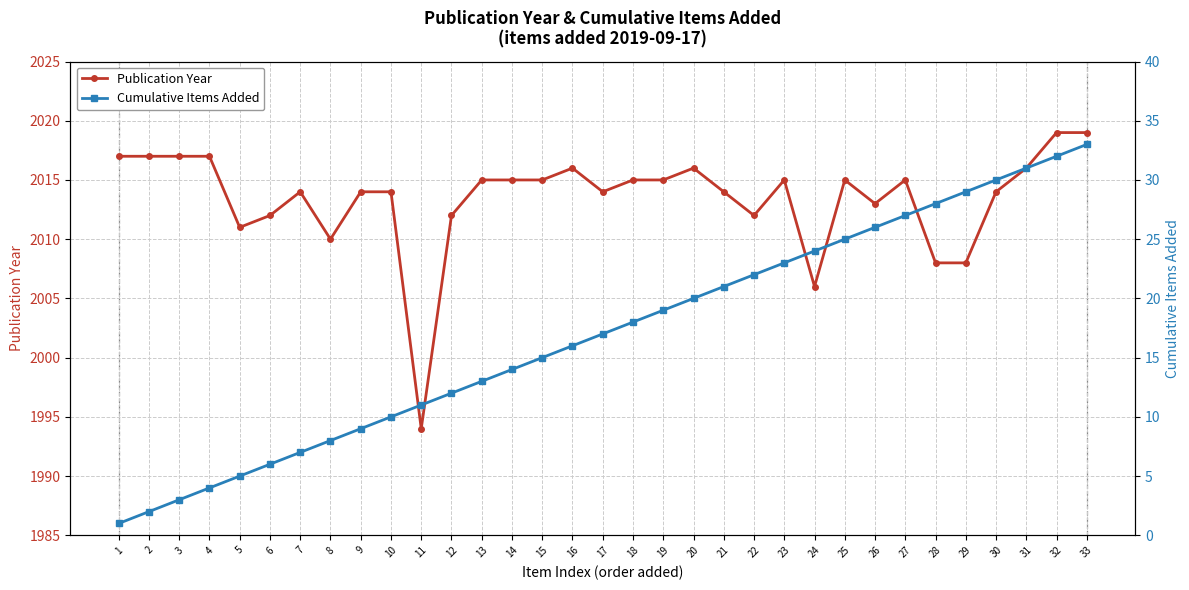

Does the chart have visible grid lines?

Yes